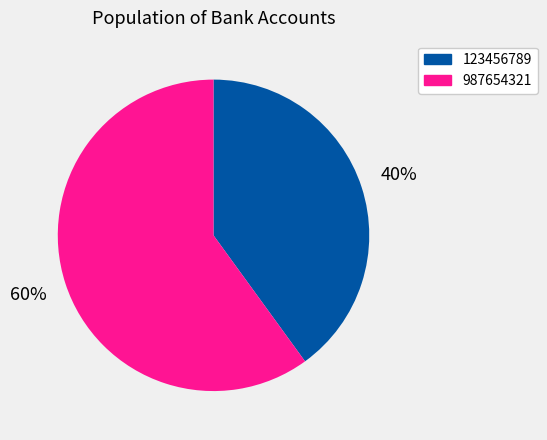

Rank the categories by value from highest to lowest.

987654321, 123456789